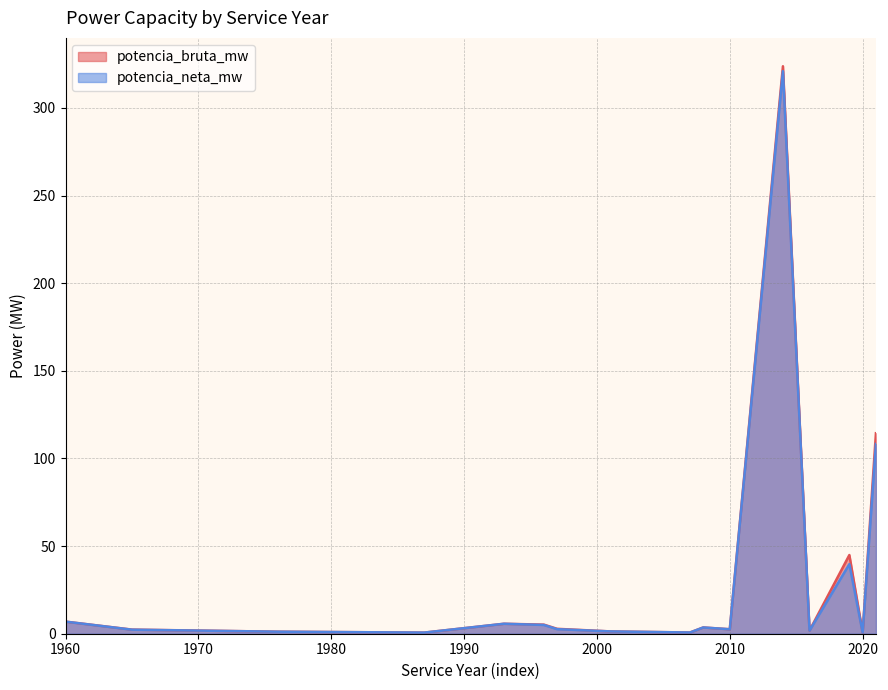

How many lines are shown in the chart?

2